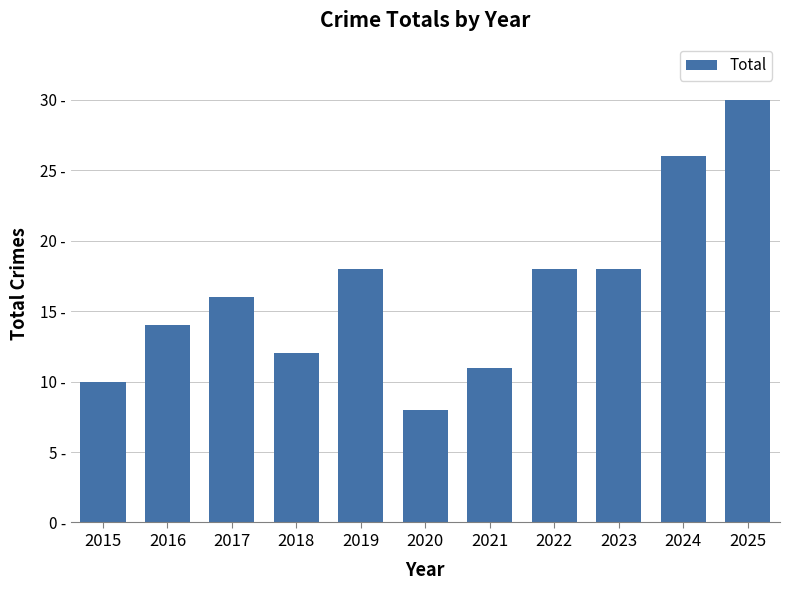

At which label is the value closest to 19?

2019